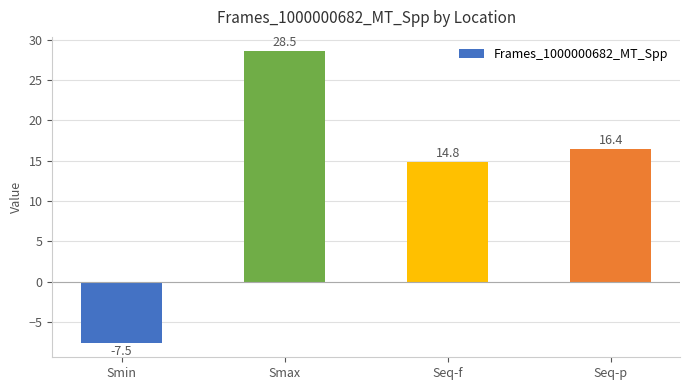

Read the value at Smin.

-7.5